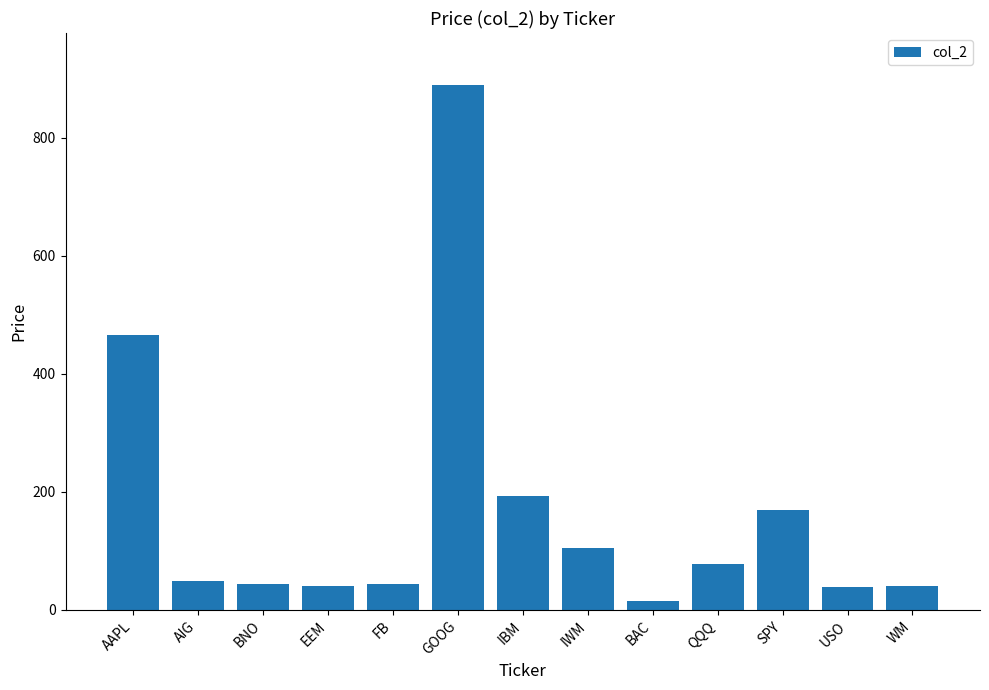

What is the sum of all values?

2170.6